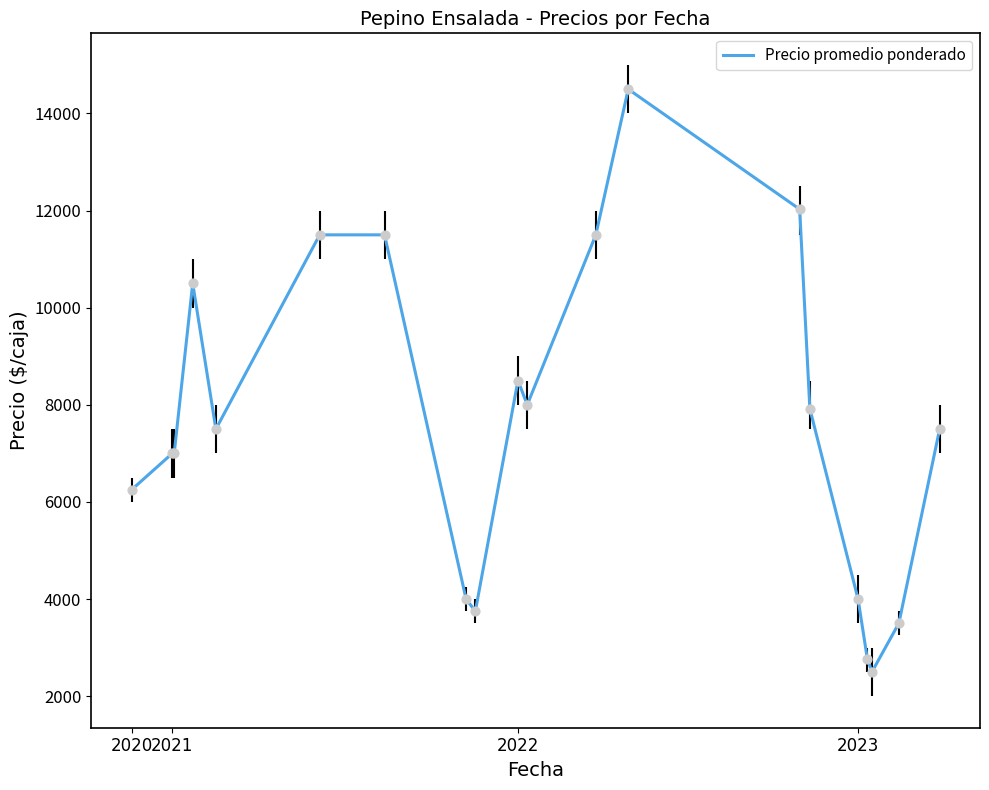

What is the greatest value displayed?

14500.0